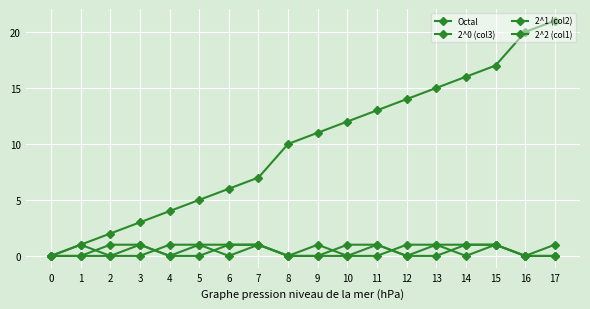

Between which two adjacent categories do 2^2 (col1) and 2^0 (col3) first intersect?

3 and 4